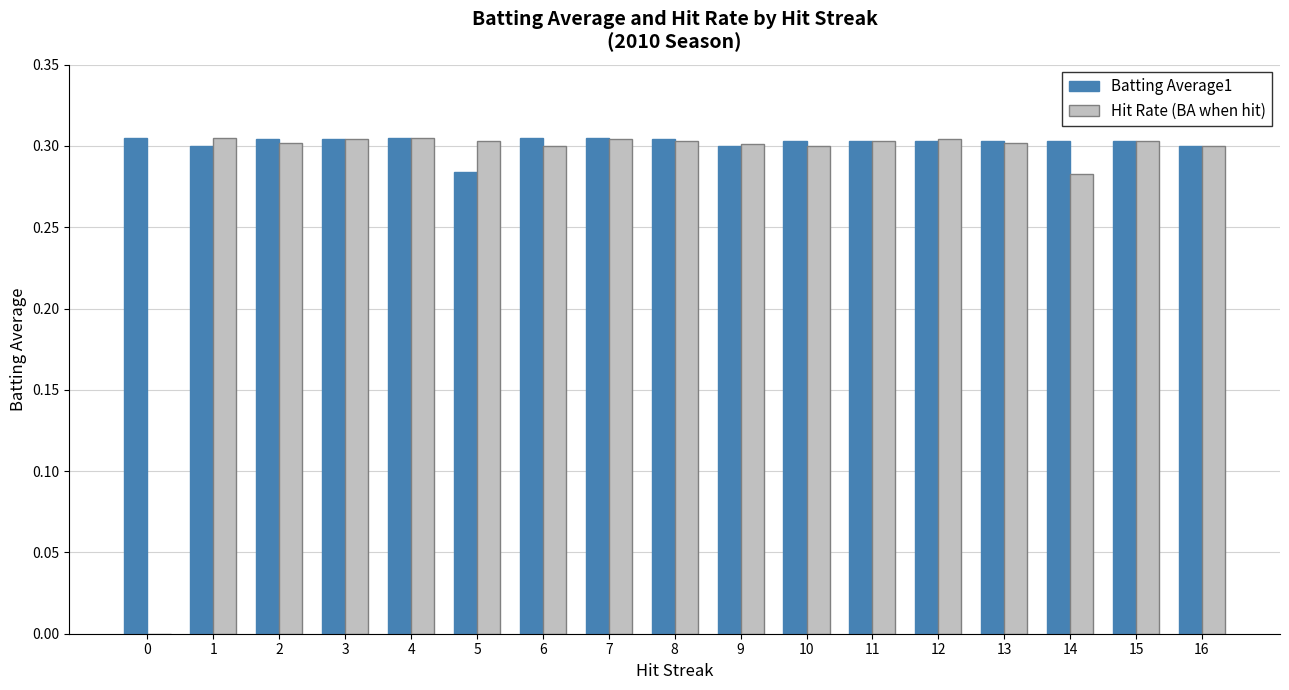

What is the sum of the Hit Rate (BA when hit) values at 5 and 8?

0.6